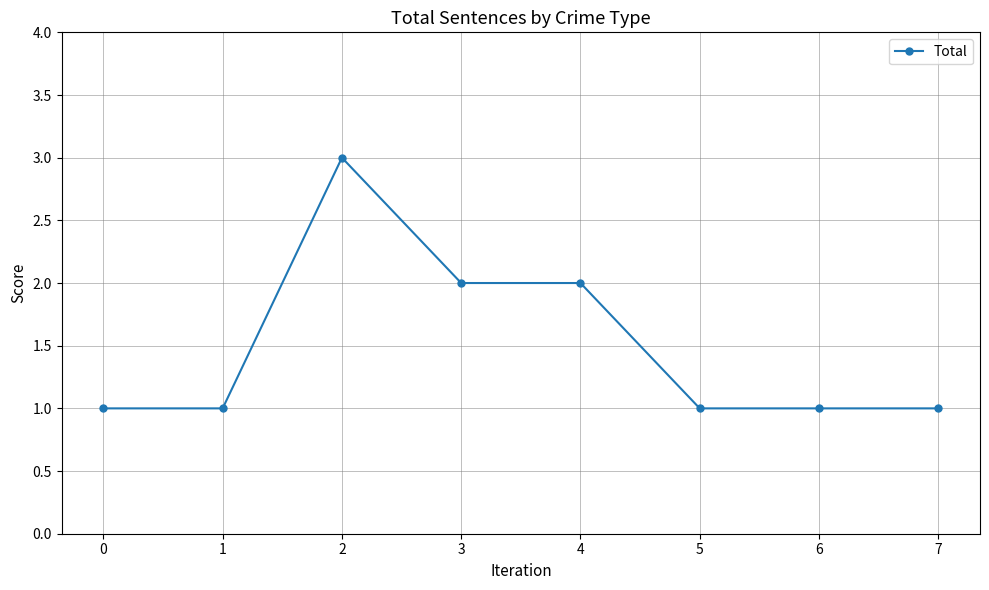

What is the sum of all values?

12